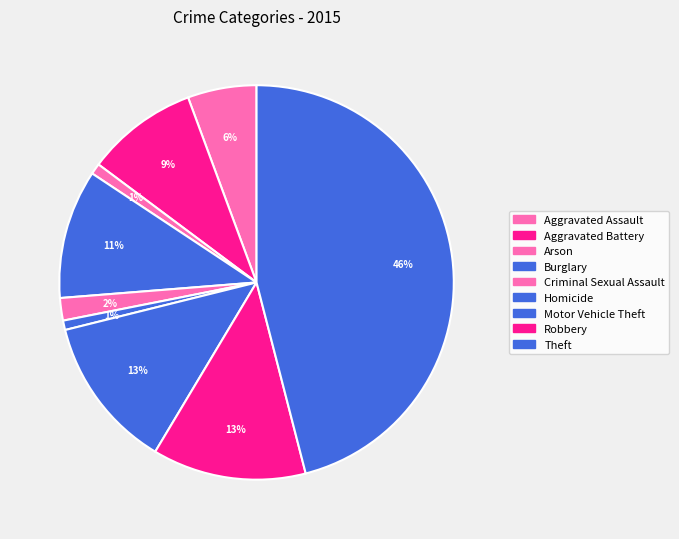

What percentage is the Homicide slice, to the nearest percent?

1%